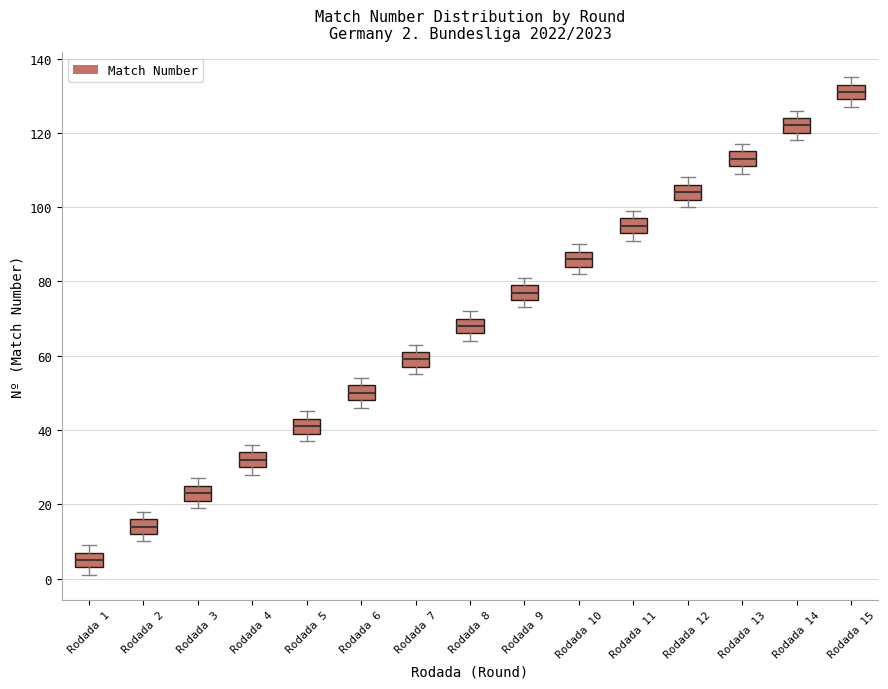

Which box's median line is the highest?

Rodada 15